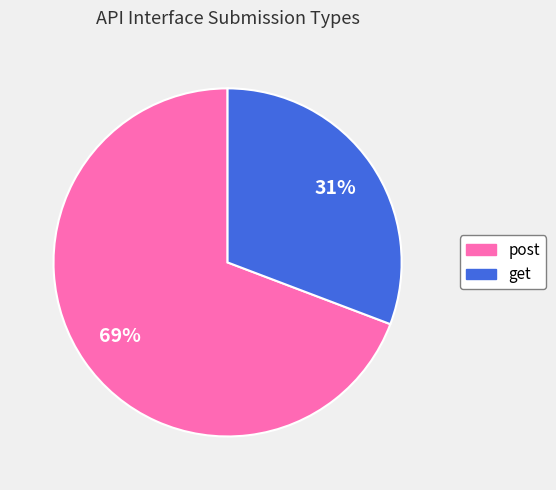

Which slice is the smallest?

get